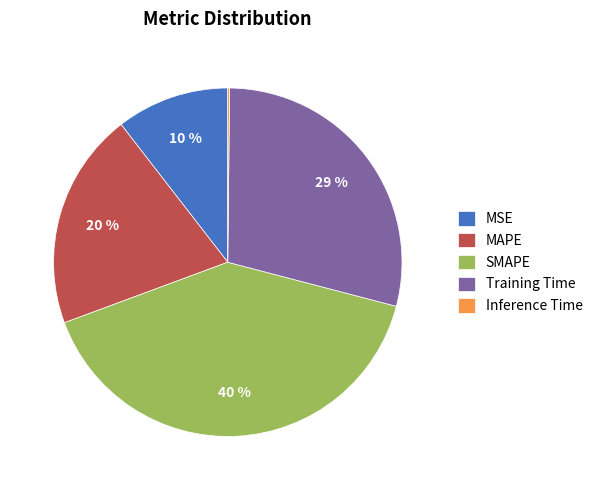

To the nearest percent, what is the average slice percentage?

20%